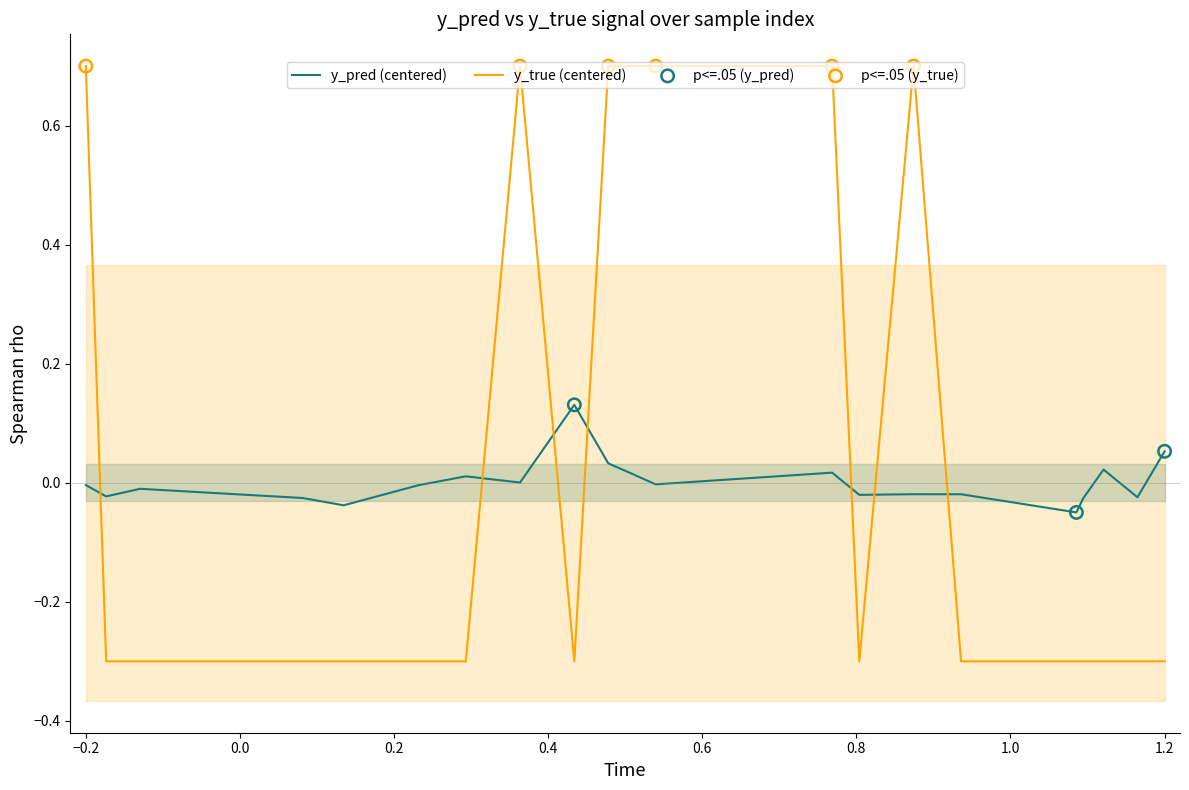

What is the highest value of the y_true (centered) series?

0.7